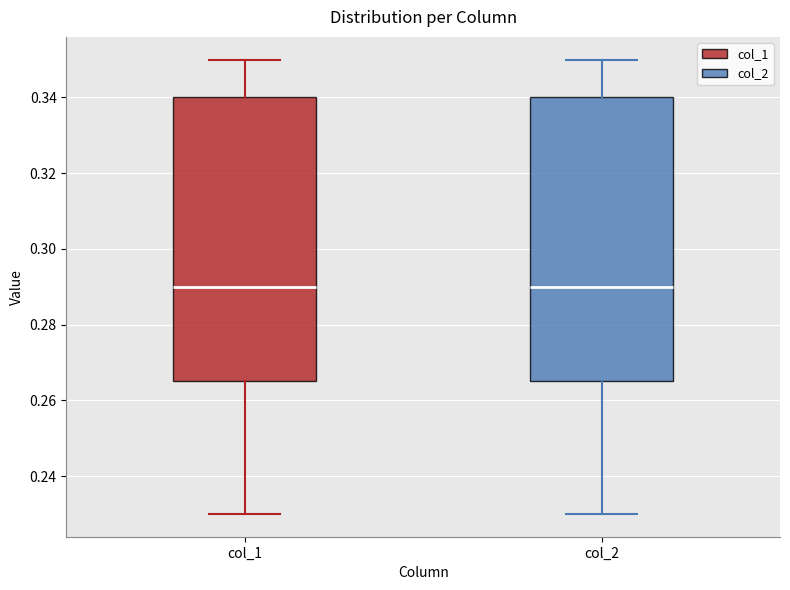

Reading left to right, read every box against the y-axis: the position of its median line, the range the box covers, and the ends of its whiskers. The values are not printed on the chart, so give them approximately, as read against the axis.

col_1: median 0.290, box 0.266 to 0.340, whiskers 0.230 to 0.350
col_2: median 0.290, box 0.266 to 0.340, whiskers 0.230 to 0.350